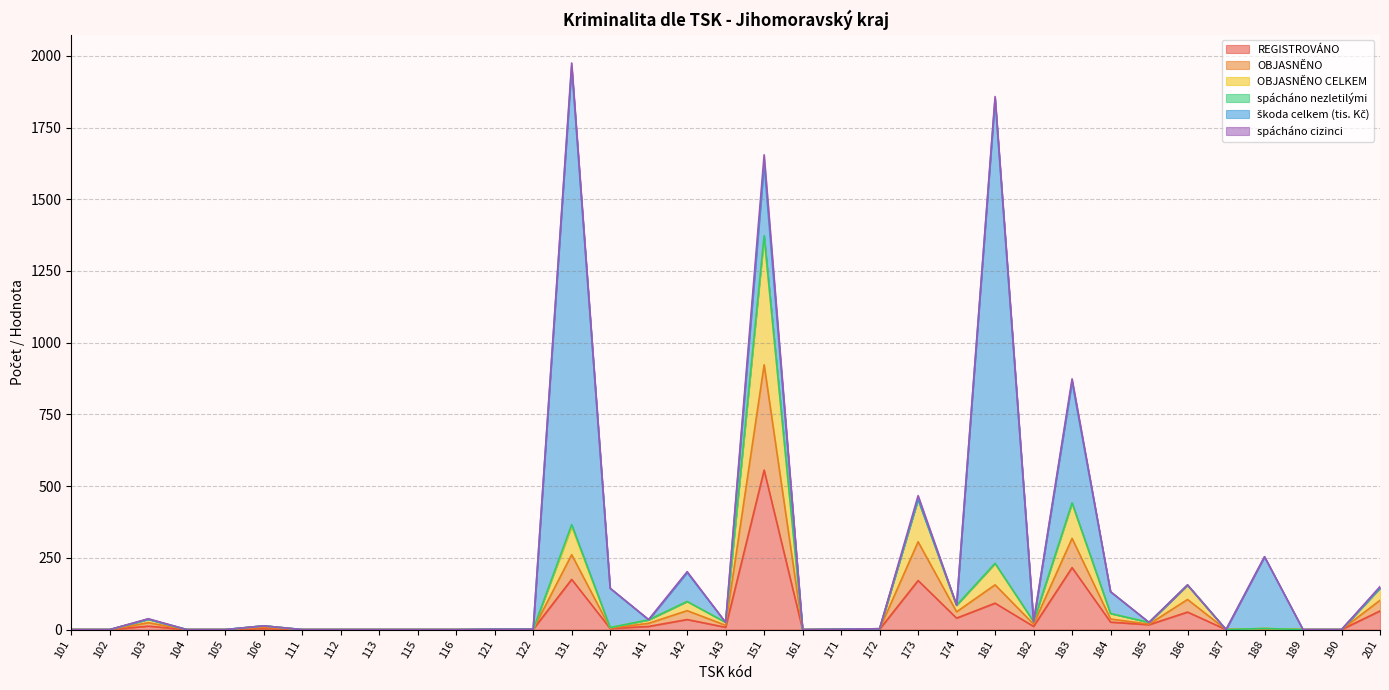

At 105, list the series in order from smallest to largest.

REGISTROVÁNO, OBJASNĚNO, OBJASNĚNO CELKEM, spácháno cizinci